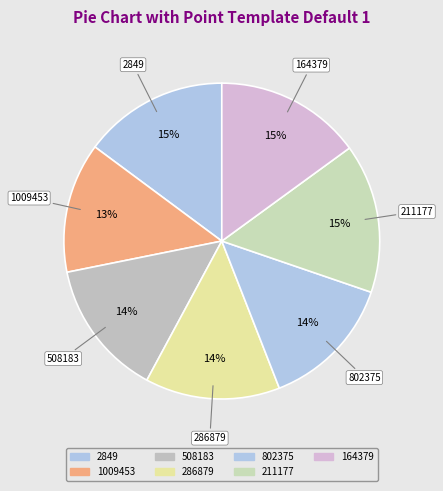

Count the number of slices in the pie.

7